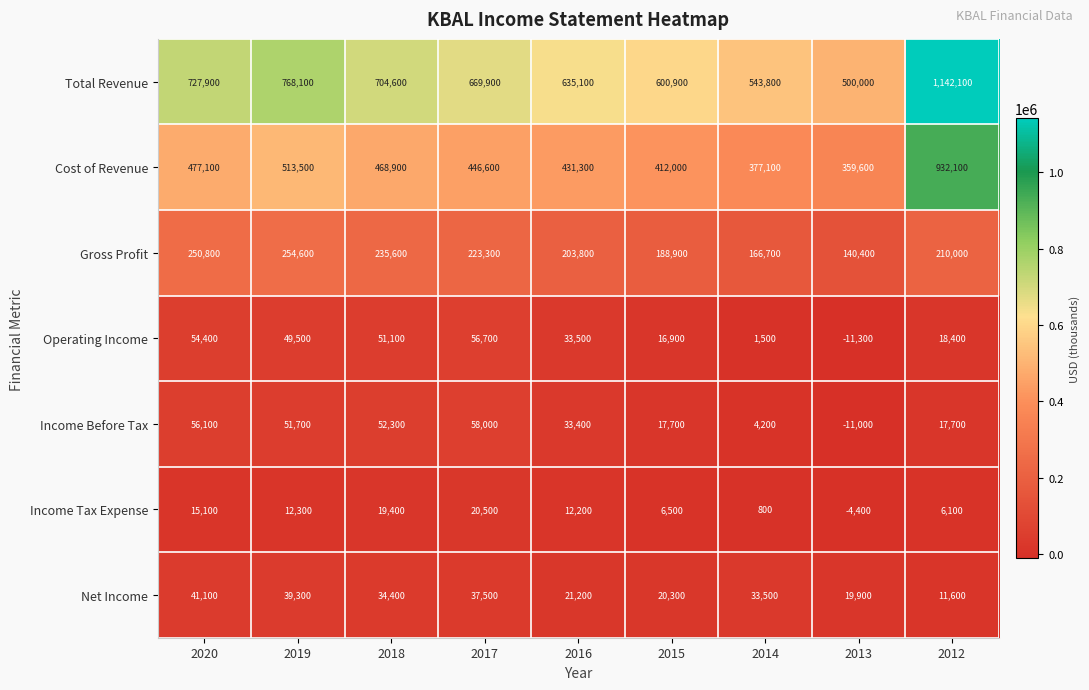

At how many categories does at least one series exceed 494822?

9